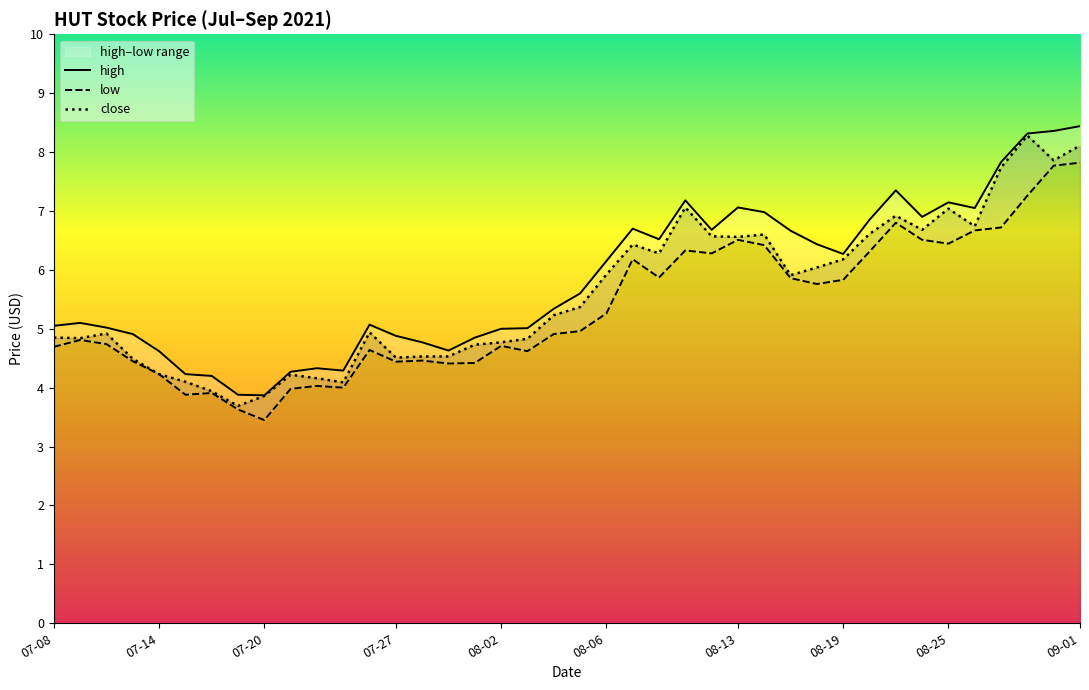

What is the greatest value displayed?

8.4